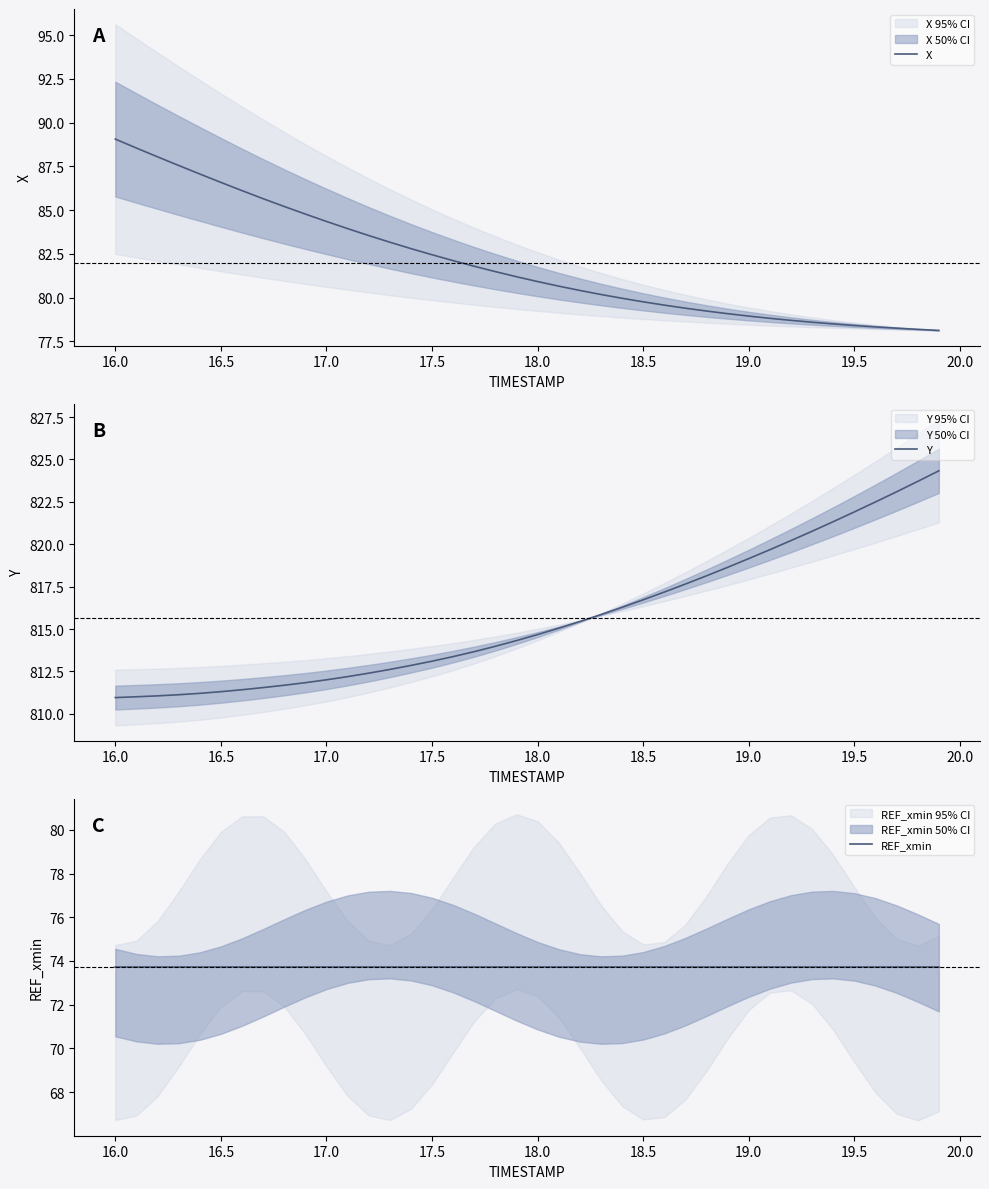

What is the maximum value for X?

89.1